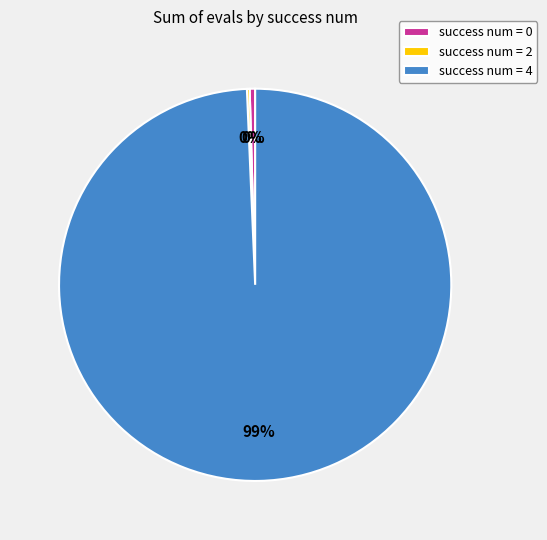

Is it true that success num = 4 is 99% of the pie?

True